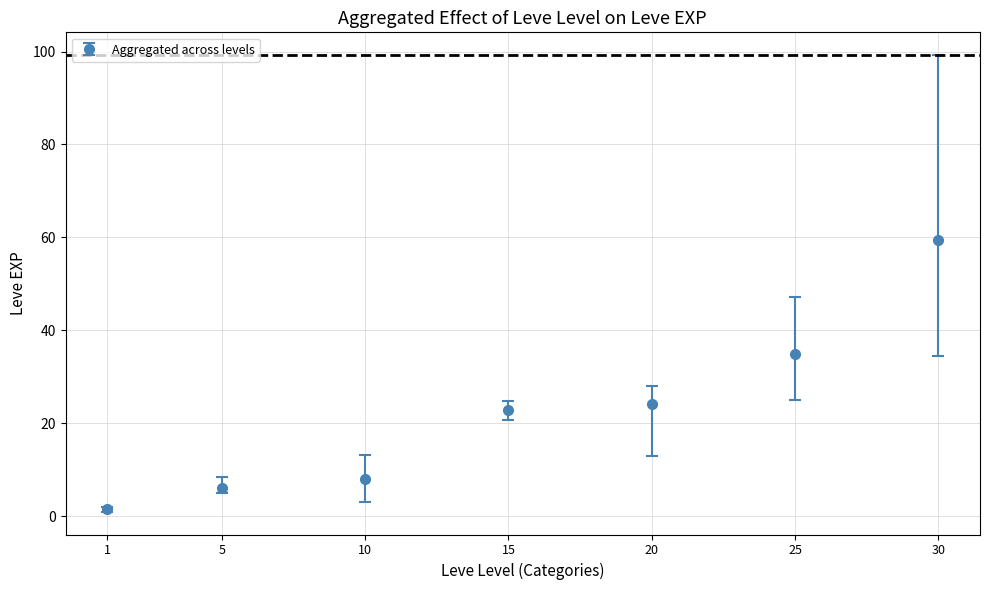

What is the value of the 3rd point from the left?

8.0